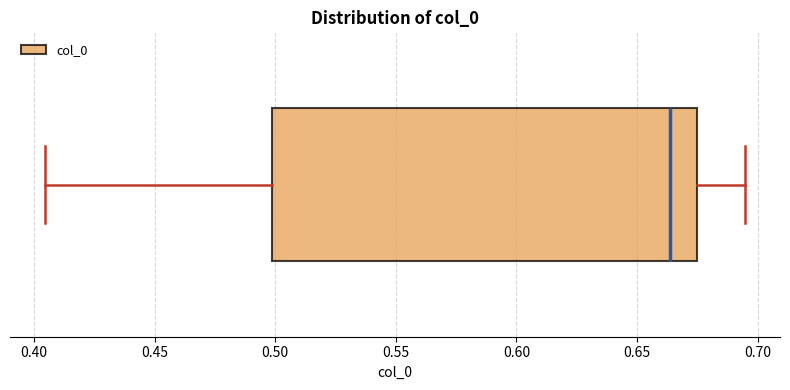

Transcribe this box plot: give where the median line is, the range the box spans, and where the two whiskers end, as read against the x-axis. The values are not printed on the chart, so give them approximately, as read against the axis.

median 0.665, box 0.500 to 0.675, whiskers 0.405 to 0.695